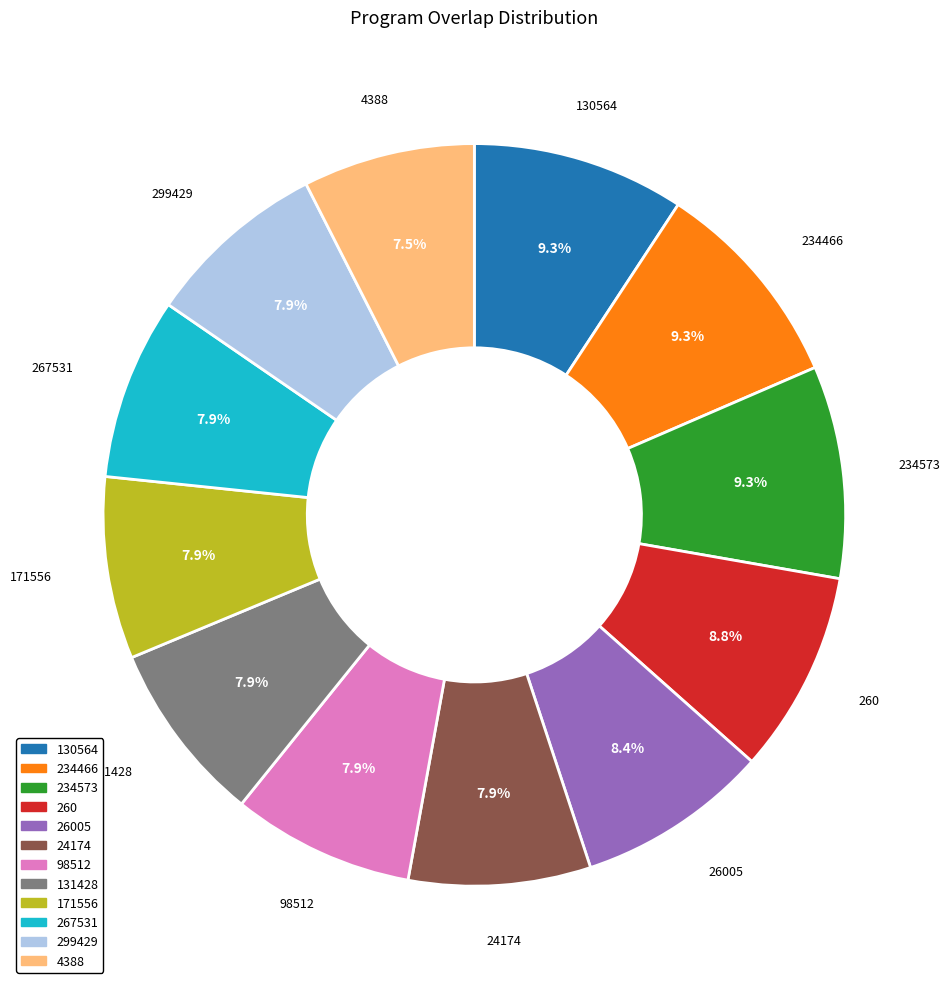

Is there any slice that represents more than half of the pie?

No